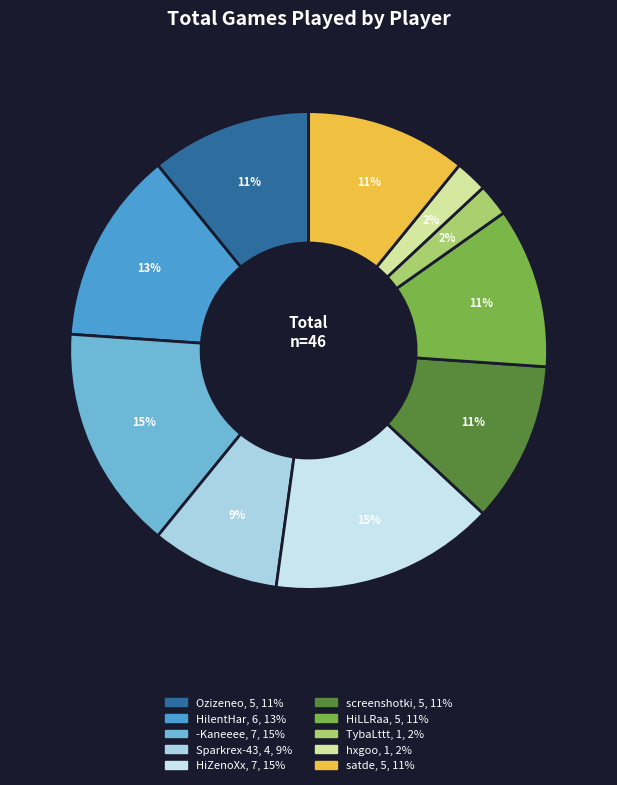

Between satde and HiZenoXx, which is larger?

HiZenoXx